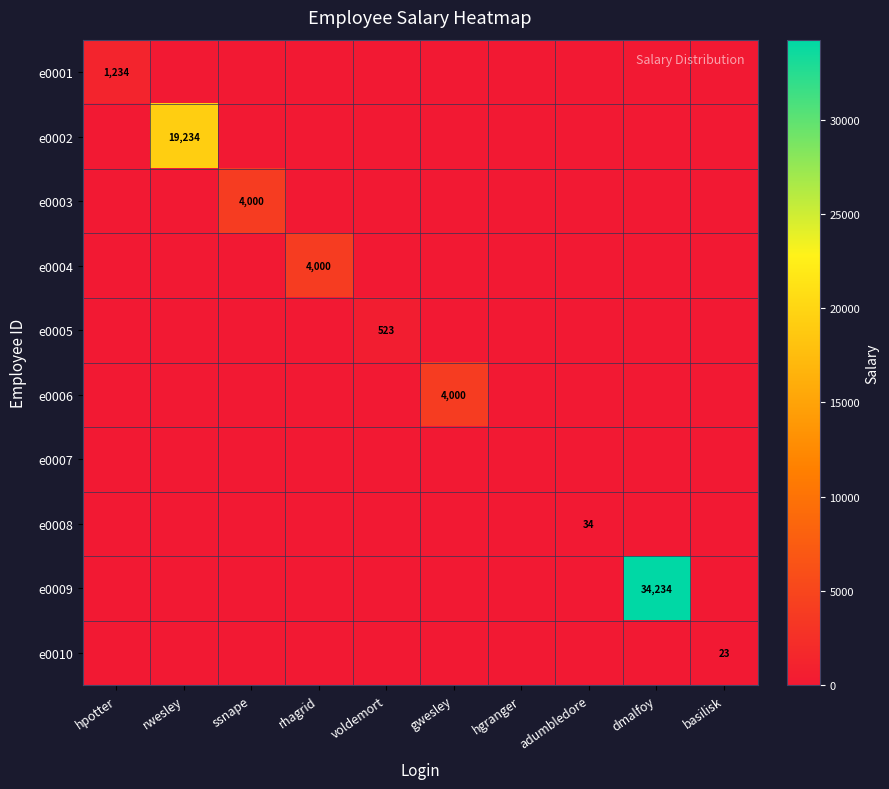

How many categories are shown in the chart?

10